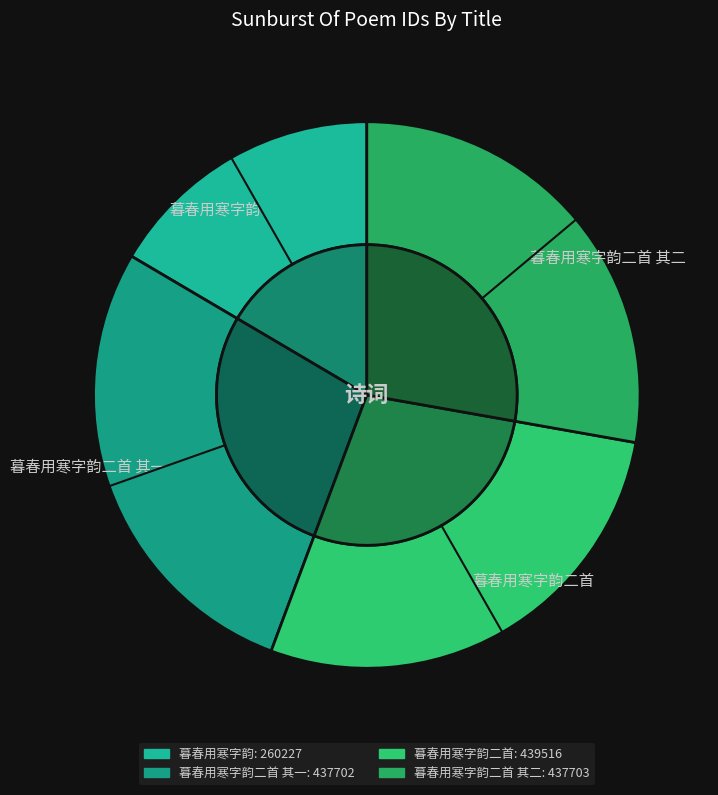

Count the number of slices in the pie.

4